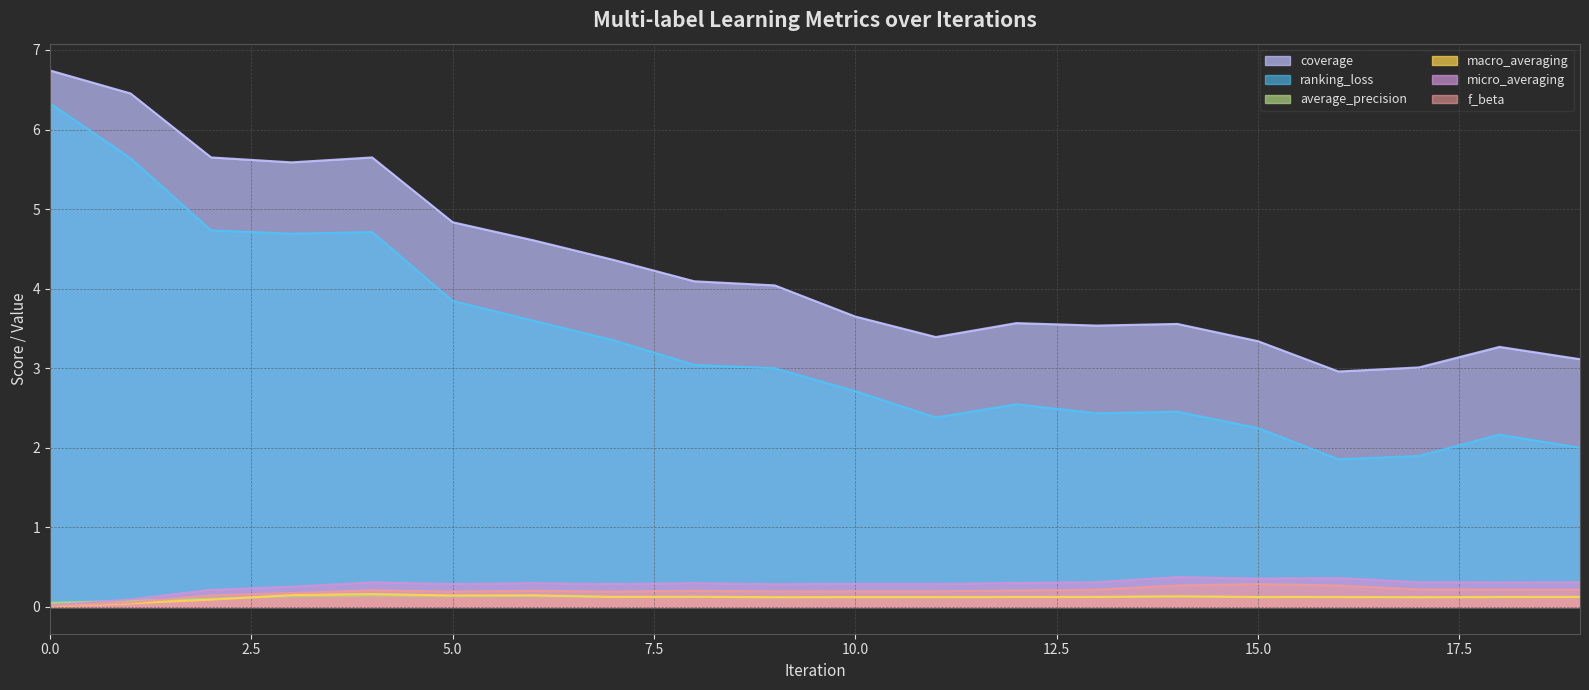

Reading right to left, list all the values displayed in this chart.

coverage: 19=3.1	18=3.3	17=3.0	16=3.0	15=3.3	14=3.6	13=3.5	12=3.6	11=3.4	10=3.6	9=4.0	8=4.1	7=4.4	6=4.6	5=4.8	4=5.6	3=5.6	2=5.6	1=6.5	0=6.7
ranking_loss: 19=2.0	18=2.2	17=1.9	16=1.9	15=2.2	14=2.5	13=2.4	12=2.5	11=2.4	10=2.7	9=3.0	8=3.0	7=3.4	6=3.6	5=3.8	4=4.7	3=4.7	2=4.7	1=5.6	0=6.3
average_precision: 19=0.1	18=0.1	17=0.1	16=0.1	15=0.1	14=0.1	13=0.1	12=0.1	11=0.1	10=0.1	9=0.1	8=0.1	7=0.1	6=0.1	5=0.1	4=0.1	3=0.1	2=0.1	1=0.1	0=0.1
macro_averaging: 19=0.1	18=0.1	17=0.1	16=0.1	15=0.1	14=0.1	13=0.1	12=0.1	11=0.1	10=0.1	9=0.1	8=0.1	7=0.1	6=0.1	5=0.1	4=0.2	3=0.1	2=0.1	1=0.0	0=0.0
micro_averaging: 19=0.3	18=0.3	17=0.3	16=0.4	15=0.4	14=0.4	13=0.3	12=0.3	11=0.3	10=0.3	9=0.3	8=0.3	7=0.3	6=0.3	5=0.3	4=0.3	3=0.3	2=0.2	1=0.1	0=0.0
f_beta: 19=0.2	18=0.2	17=0.2	16=0.3	15=0.3	14=0.3	13=0.2	12=0.2	11=0.2	10=0.2	9=0.2	8=0.2	7=0.2	6=0.2	5=0.2	4=0.2	3=0.2	2=0.1	1=0.1	0=0.0